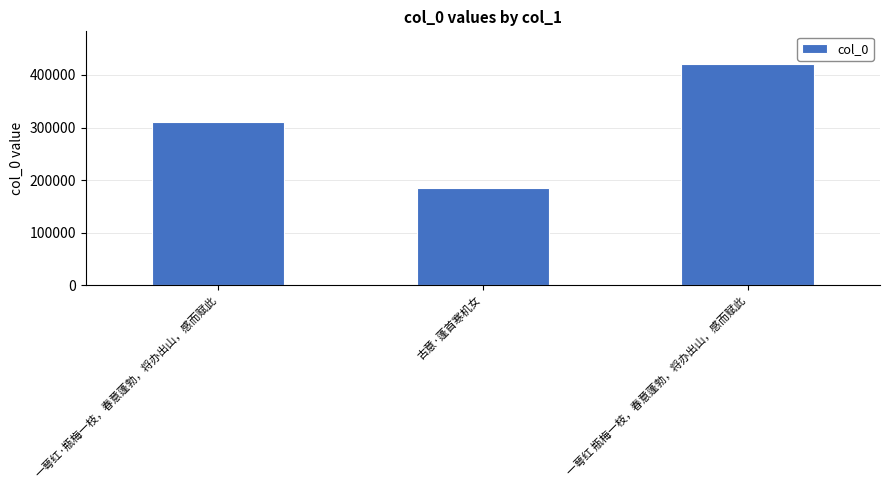

Rank the categories by value from highest to lowest.

一萼红 瓶梅一枝，春意蓬勃，将办出山，感而赋此, 一萼红·瓶梅一枝，春意蓬勃，将办出山，感而赋此, 古意·蓬首寒机女